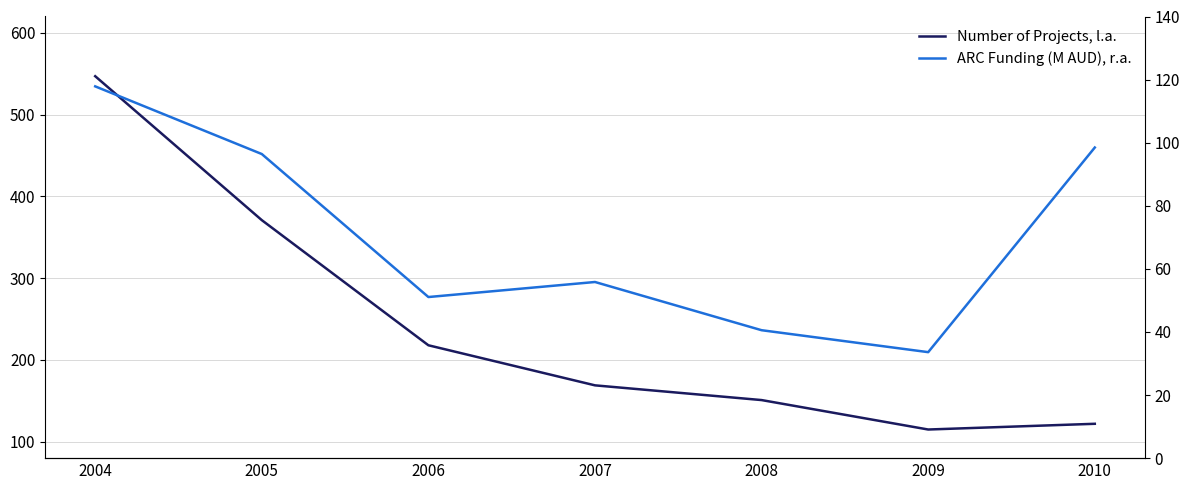

How many interior local valleys does the ARC Funding (M AUD), r.a. series have?

2